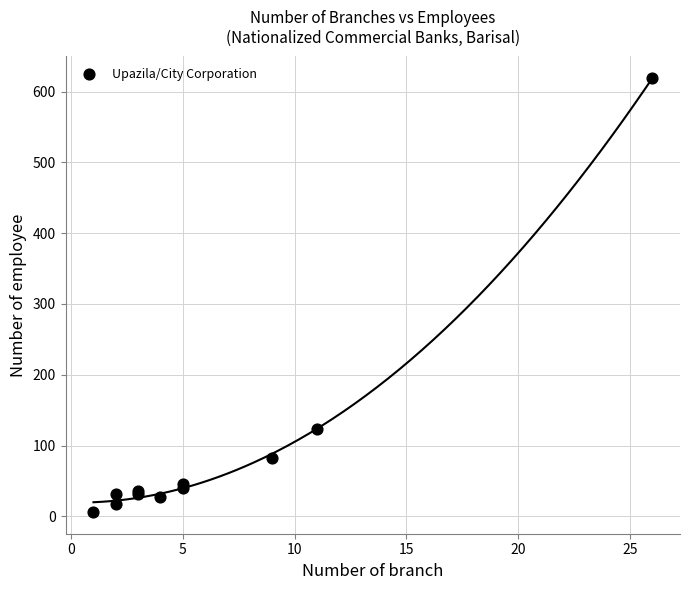

What Y value in the scatter plot is closest to 312?

123